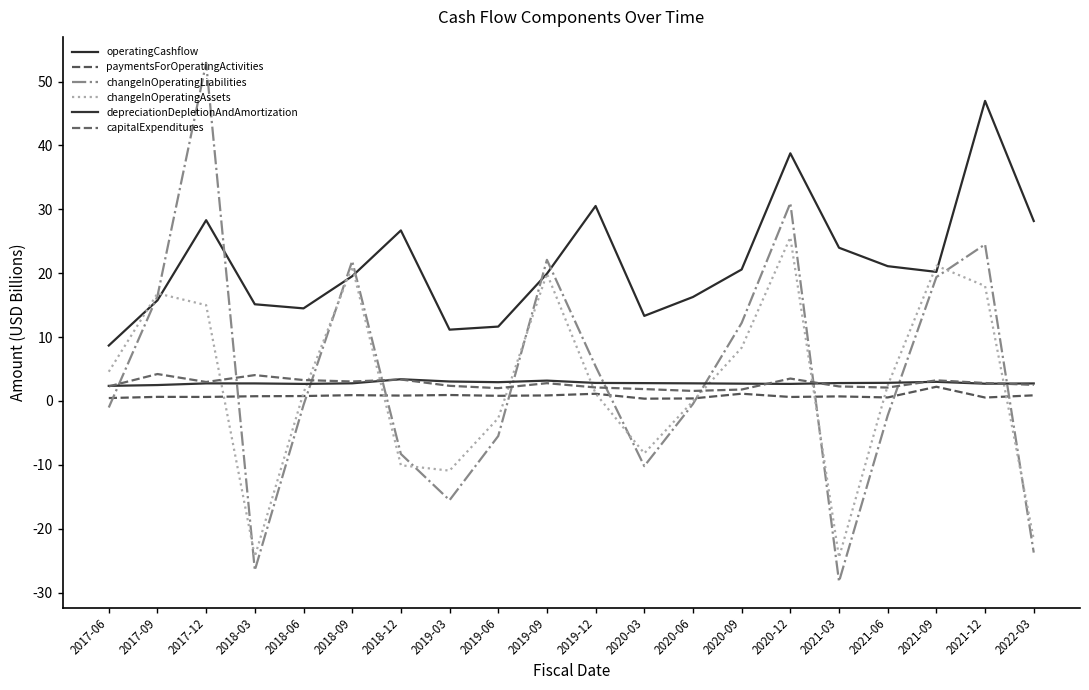

Reading right to left, extract all data points from this chart.

operatingCashflow: 28.2	47.0	20.2	21.1	24.0	38.8	20.6	16.3	13.3	30.5	19.9	11.6	11.2	26.7	19.5	14.5	15.1	28.3	15.7	8.7
paymentsForOperatingActivities: 0.9	0.5	2.2	0.5	0.7	0.6	1.1	0.4	0.4	1.1	0.9	0.8	0.9	0.8	0.9	0.8	0.7	0.6	0.6	0.4
changeInOperatingLiabilities: -23.7	24.5	19.4	-2.3	-28.3	31.0	12.2	-0.5	-10.2	5.4	22.1	-5.5	-15.5	-8.3	21.9	-0.6	-26.5	52.9	16.4	-1.0
changeInOperatingAssets: -21.7	18.0	21.2	2.4	-24.5	25.6	8.3	-0.0	-8.2	1.2	19.9	-2.7	-10.9	-10.1	21.0	1.3	-24.4	15.0	16.8	4.6
depreciationDepletionAndAmortization: 2.7	2.7	3.0	2.8	2.8	2.7	2.7	2.8	2.8	2.8	3.2	2.9	3.0	3.4	2.8	2.7	2.7	2.7	2.5	2.4
capitalExpenditures: 2.5	2.8	3.2	2.1	2.3	3.5	1.8	1.6	1.9	2.1	2.8	2.0	2.4	3.4	3.0	3.3	4.0	3.0	4.2	2.3